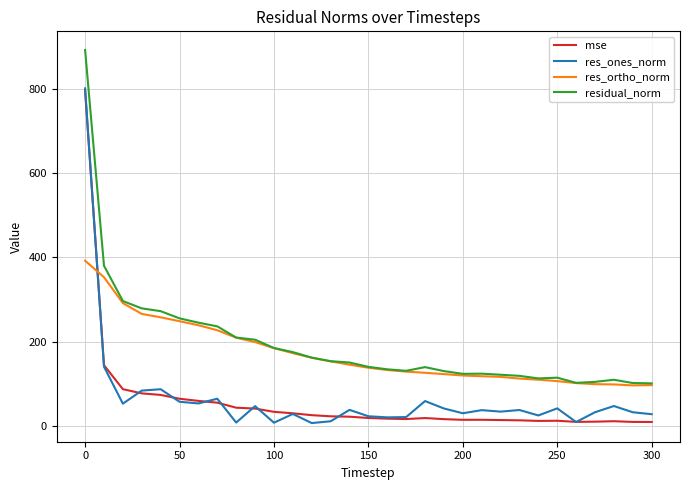

What is the maximum value for residual_norm?

891.5